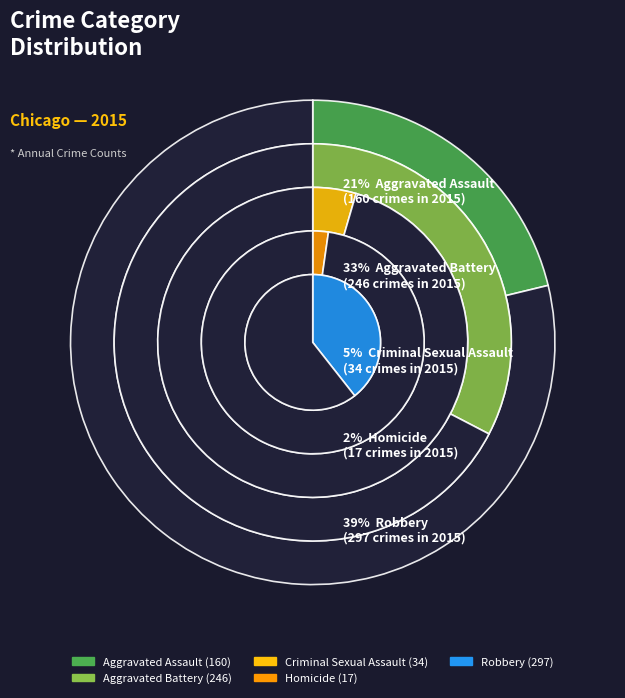

Which slice is the smallest?

Homicide